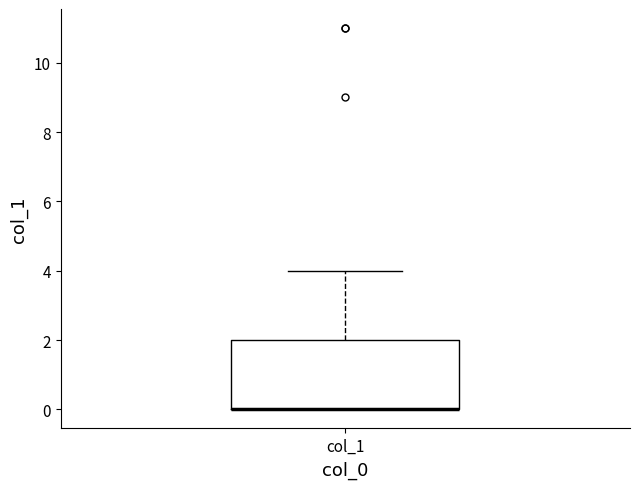

Transcribe this box plot: give where the median line is, the range the box spans, and where the two whiskers end, as read against the y-axis. The values are not printed on the chart, so give them approximately, as read against the axis.

median 0 (drawn on the box's lower edge), box 0 to 2, whiskers 0 to 4